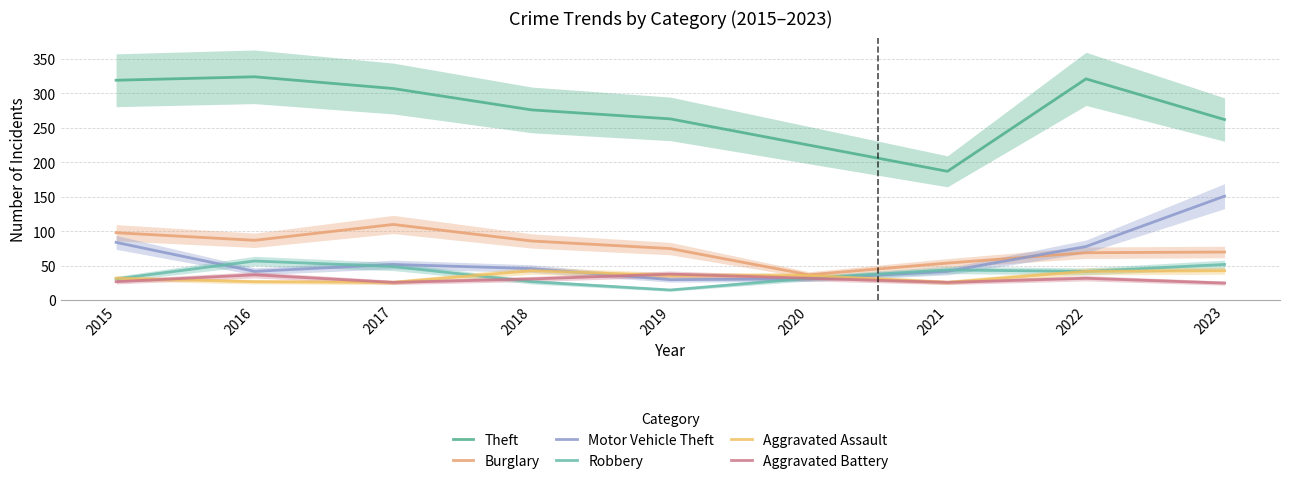

The Theft series shows 82 at 2016. True or false?

False